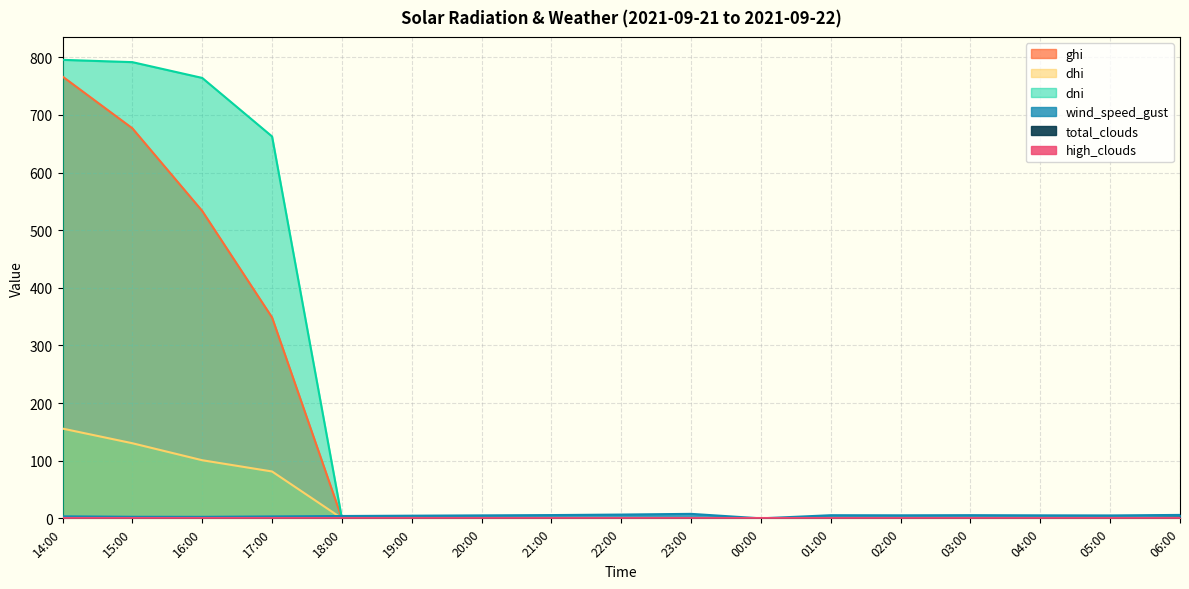

The value of dhi at 01:00 is -47.0. True or false?

False